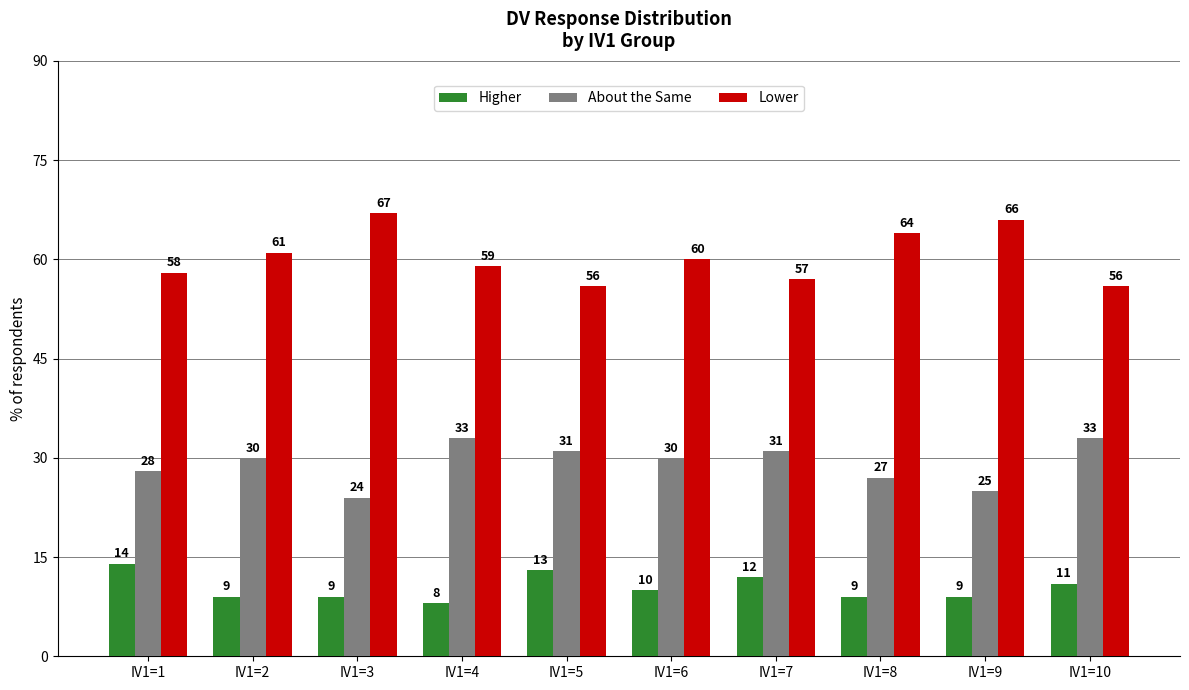

Which category has the lowest value across all series?

IV1=4